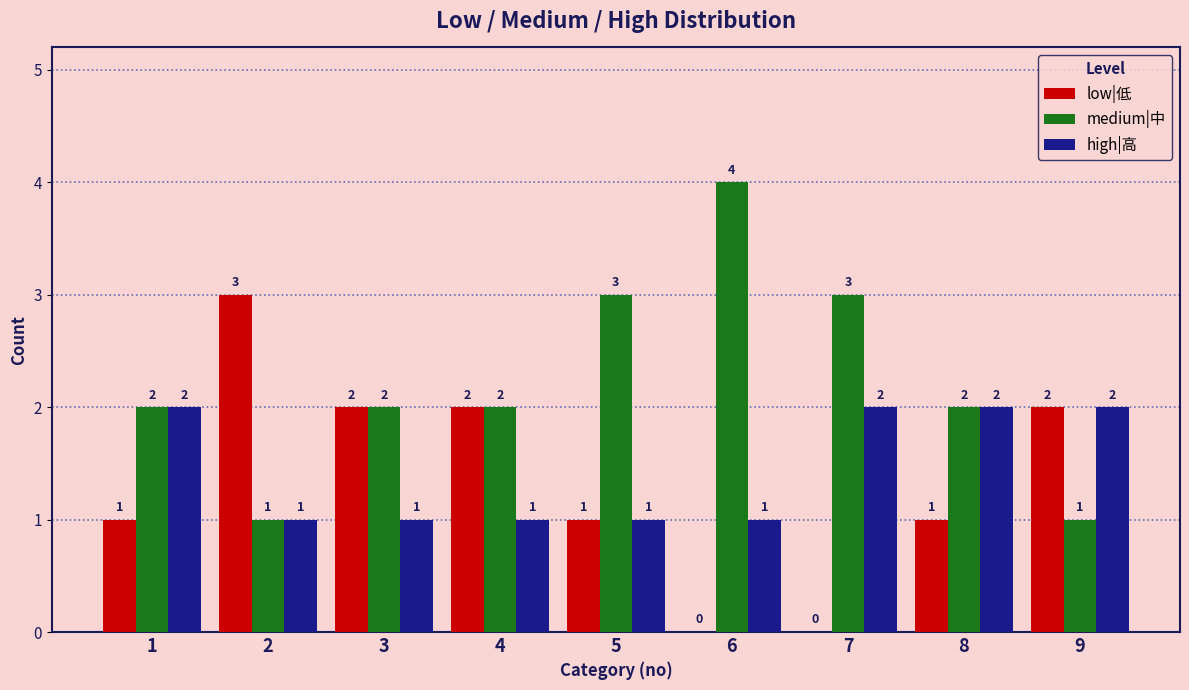

Which series has the largest total across all categories?

medium|中